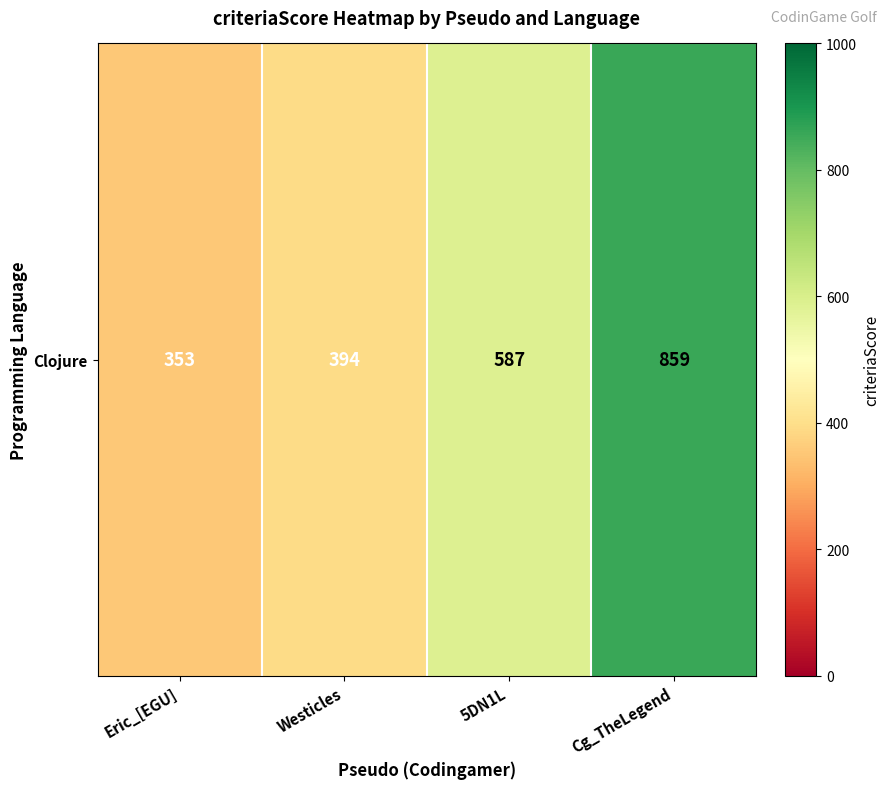

Rank the categories by value from lowest to highest.

Eric_[EGU], Westicles, 5DN1L, Cg_TheLegend